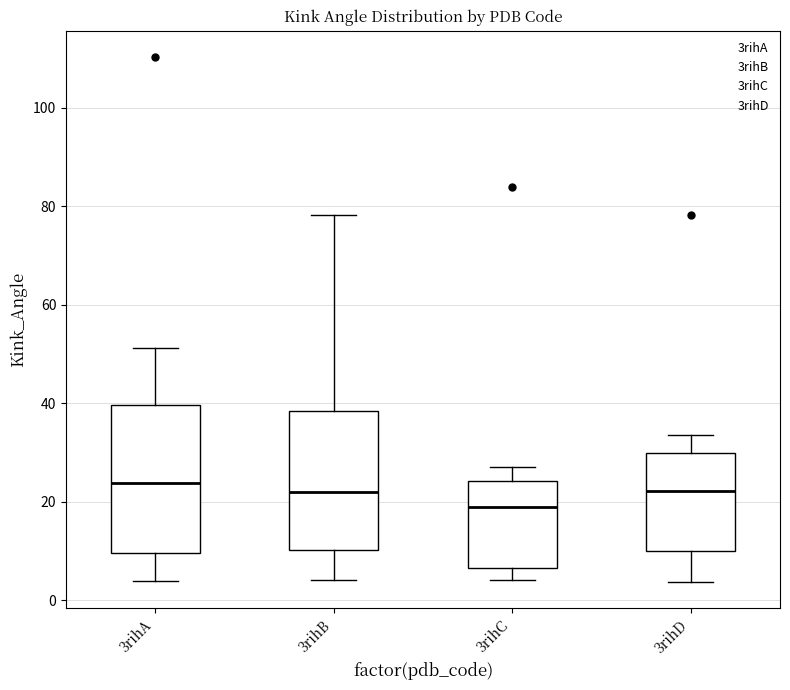

Reading left to right, transcribe this box plot: for each box, give where its median line is, the range the box spans, and where its two whiskers end, as read against the y-axis. The values are not printed on the chart, so give them approximately, as read against the axis.

3rihA: median 24, box 10 to 40, whiskers 4 to 52
3rihB: median 22, box 10 to 38, whiskers 4 to 78
3rihC: median 18, box 6 to 24, whiskers 4 to 26
3rihD: median 22, box 10 to 30, whiskers 4 to 34